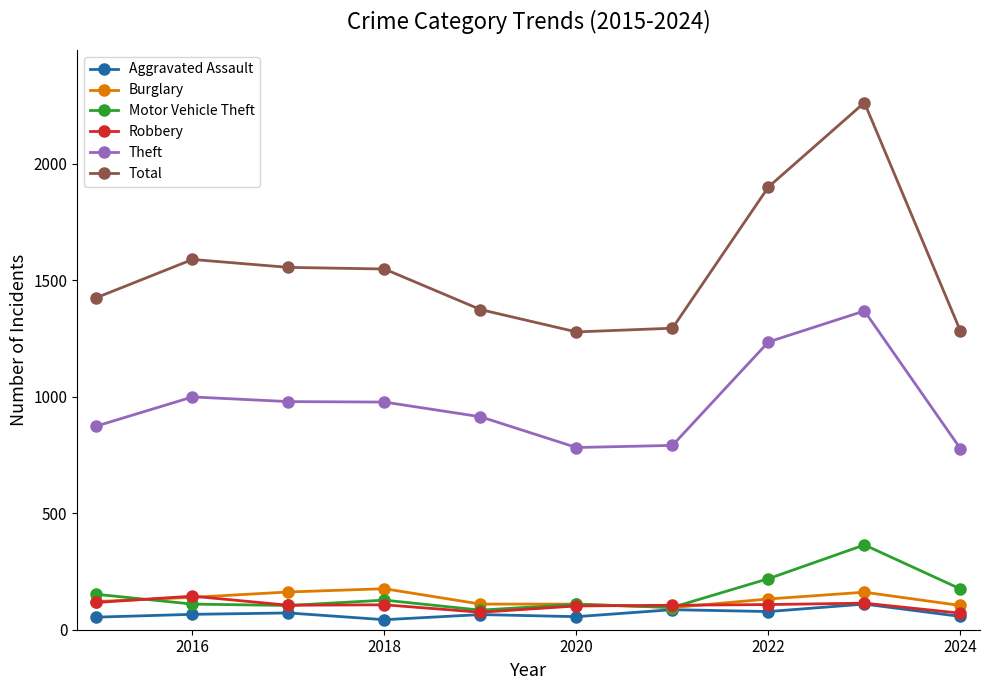

What is the value of the Burglary point at the 10th from the left?

104